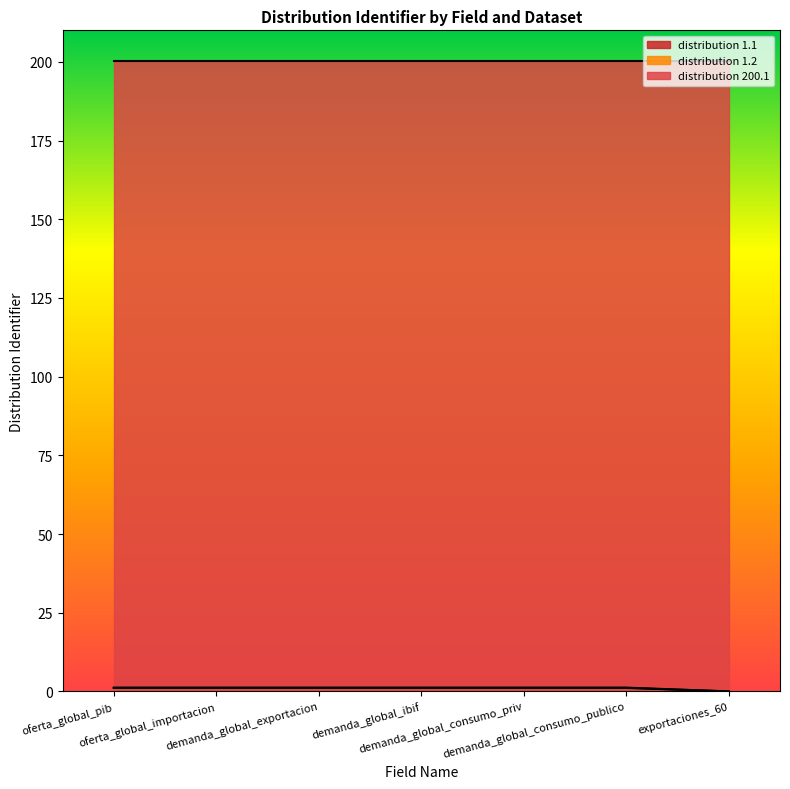

What is the smallest value displayed?

0.0